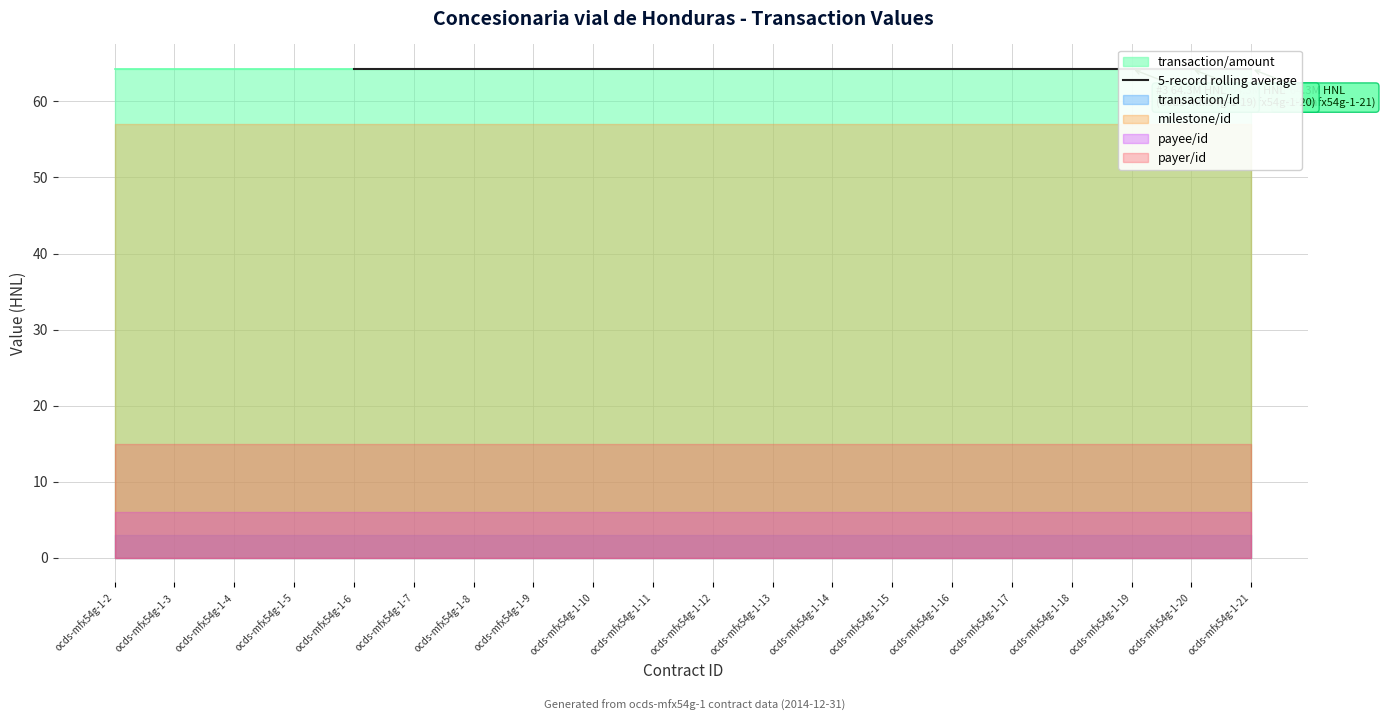

Rank the categories by value from lowest to highest.

ocds-mfx54g-1-2, ocds-mfx54g-1-3, ocds-mfx54g-1-4, ocds-mfx54g-1-5, ocds-mfx54g-1-6, ocds-mfx54g-1-7, ocds-mfx54g-1-8, ocds-mfx54g-1-9, ocds-mfx54g-1-10, ocds-mfx54g-1-11, ocds-mfx54g-1-12, ocds-mfx54g-1-13, ocds-mfx54g-1-14, ocds-mfx54g-1-15, ocds-mfx54g-1-16, ocds-mfx54g-1-17, ocds-mfx54g-1-18, ocds-mfx54g-1-19, ocds-mfx54g-1-20, ocds-mfx54g-1-21